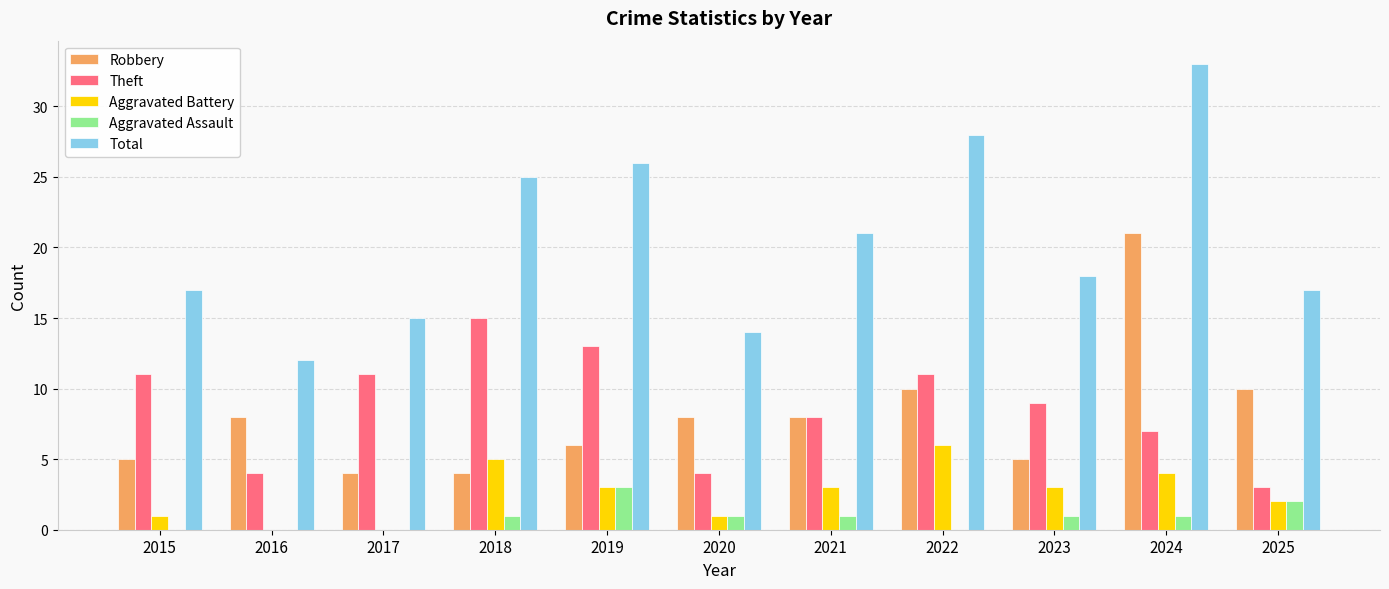

What is the total value across all series at 2016?

24